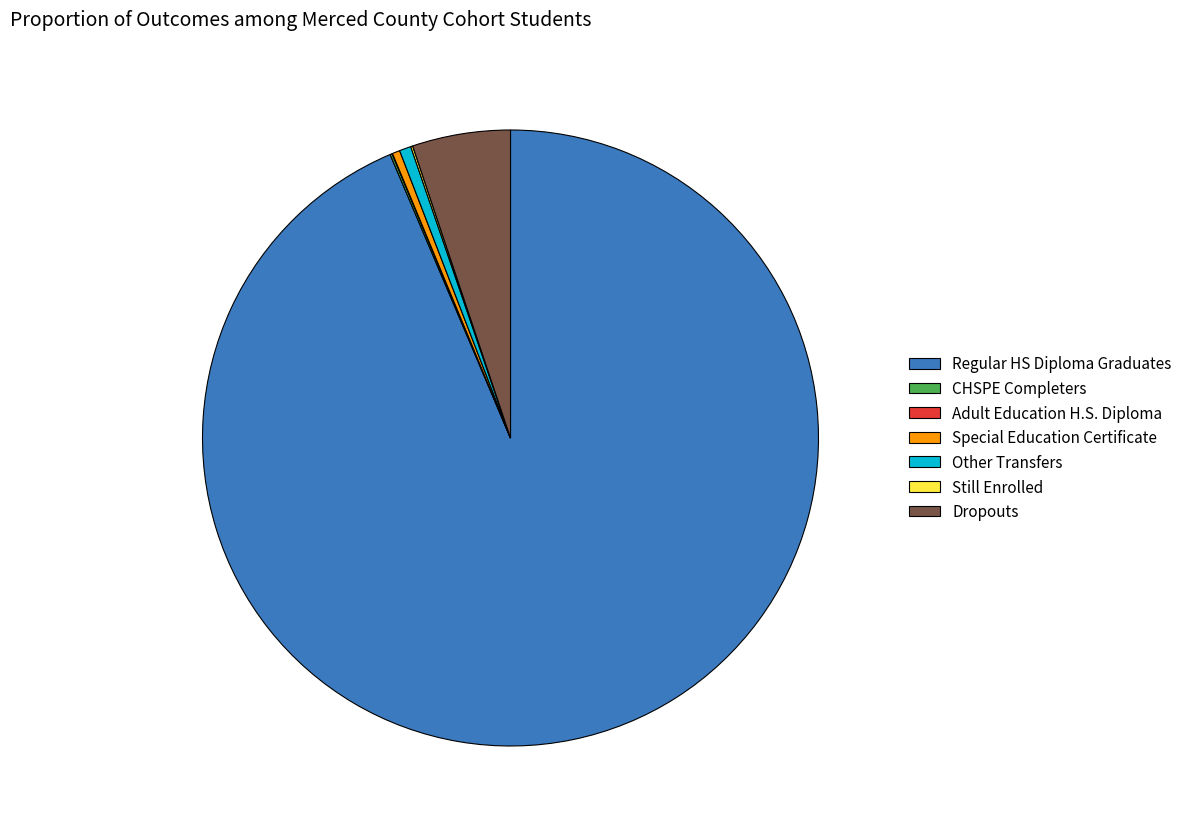

Is it true that Regular HS Diploma Graduates is 85% of the pie?

False